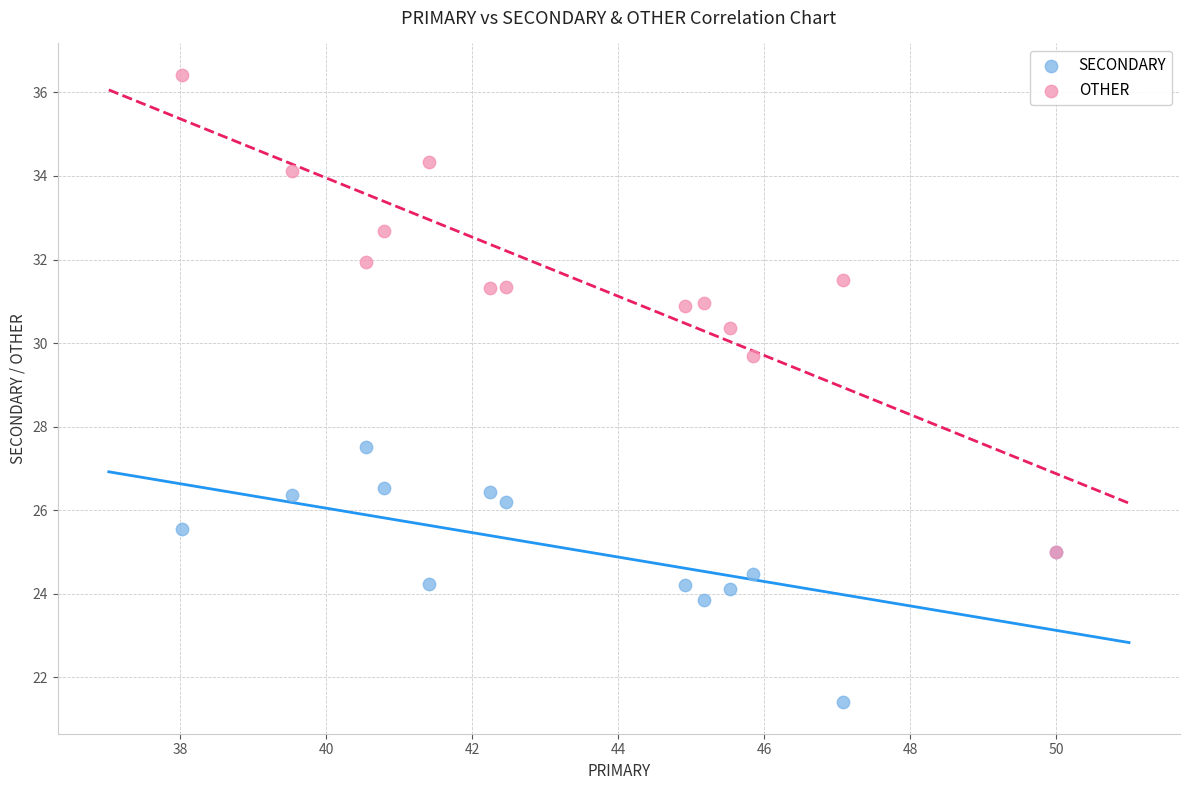

Across all series, what Y value is closest to 28?

27.5